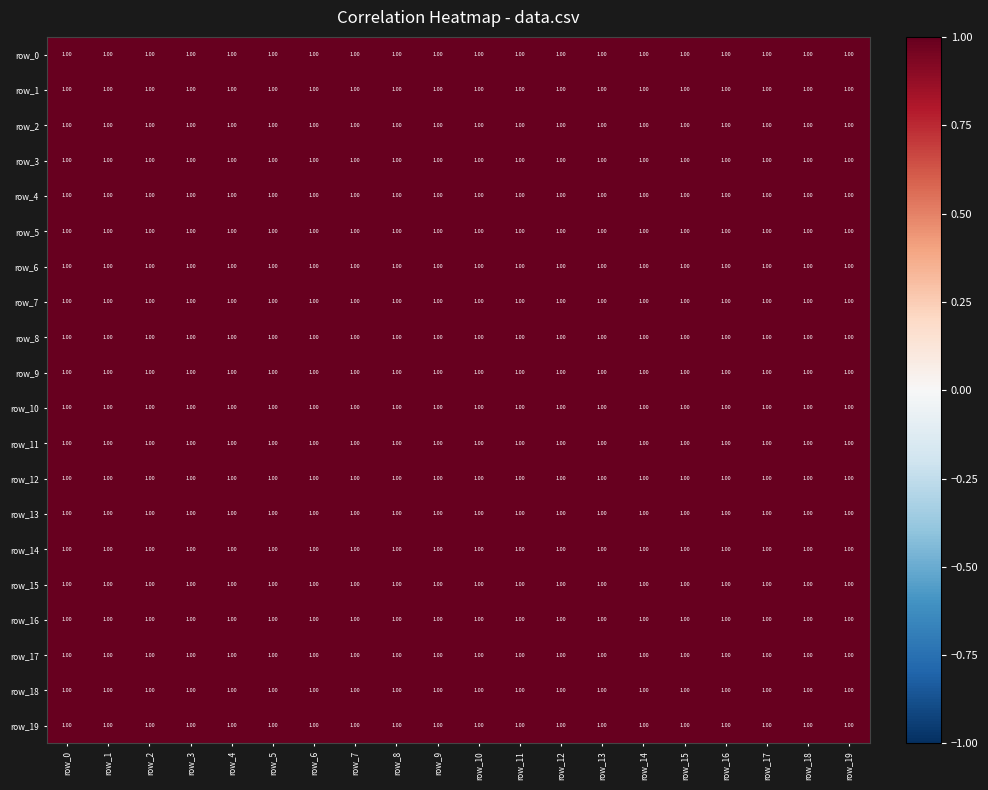

What is the average value of the row_18 series?

1.0